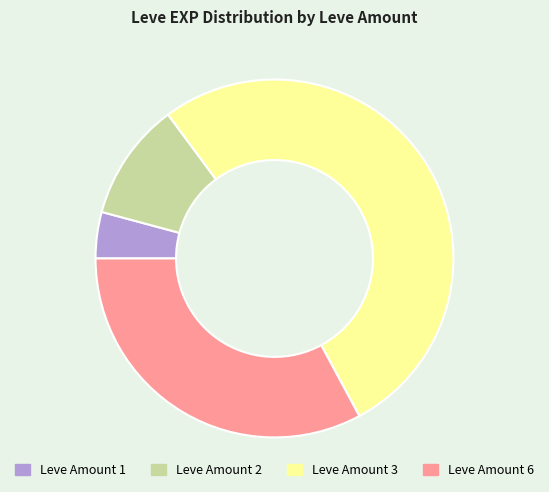

Approximately how many times larger is the value at Leve Amount 3 compared to Leve Amount 6?

1.6